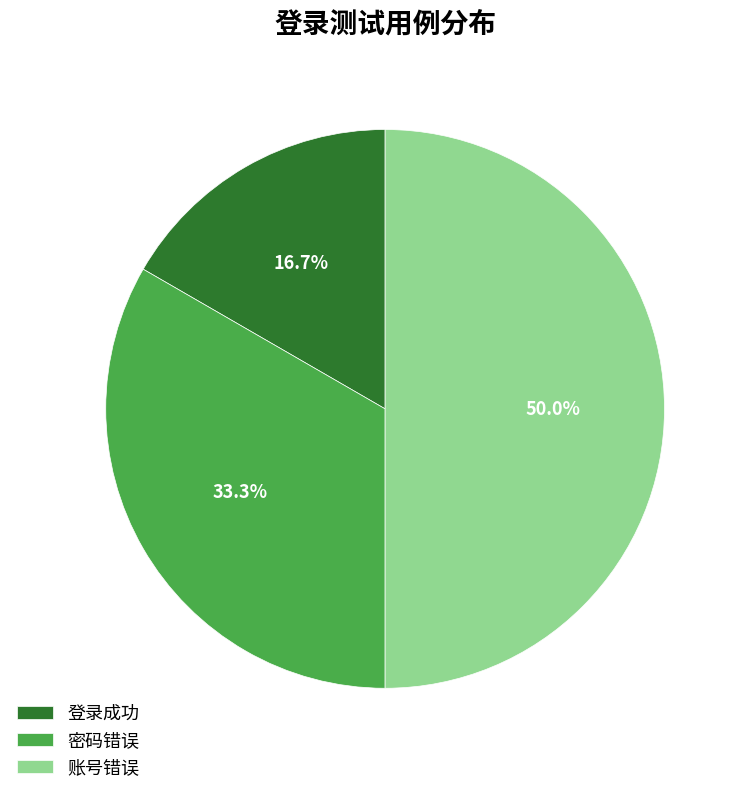

Is it true that 账号错误 is 50% of the pie?

True